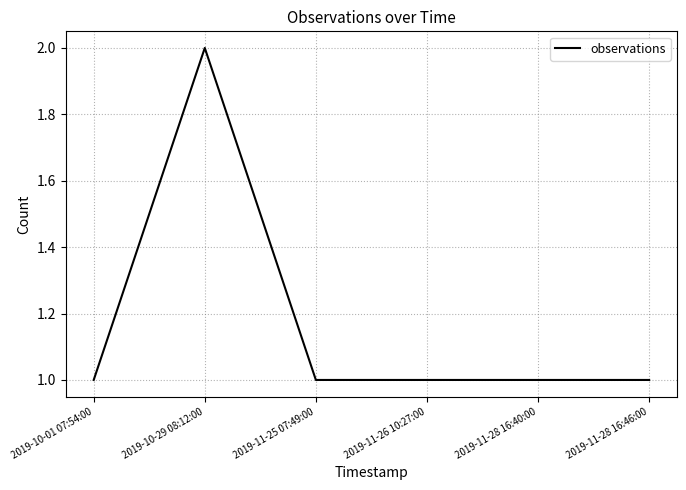

Reading right to left, what are all the values shown in this chart?

2019-11-28 16:46:00=1	2019-11-28 16:40:00=1	2019-11-26 10:27:00=1	2019-11-25 07:49:00=1	2019-10-29 08:12:00=2	2019-10-01 07:54:00=1